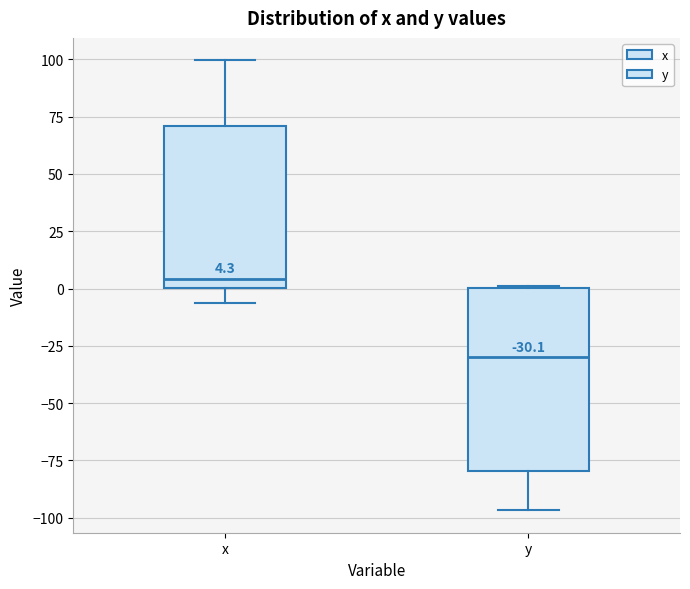

Comparing the boxes themselves (not the whiskers), which one is the tallest?

y